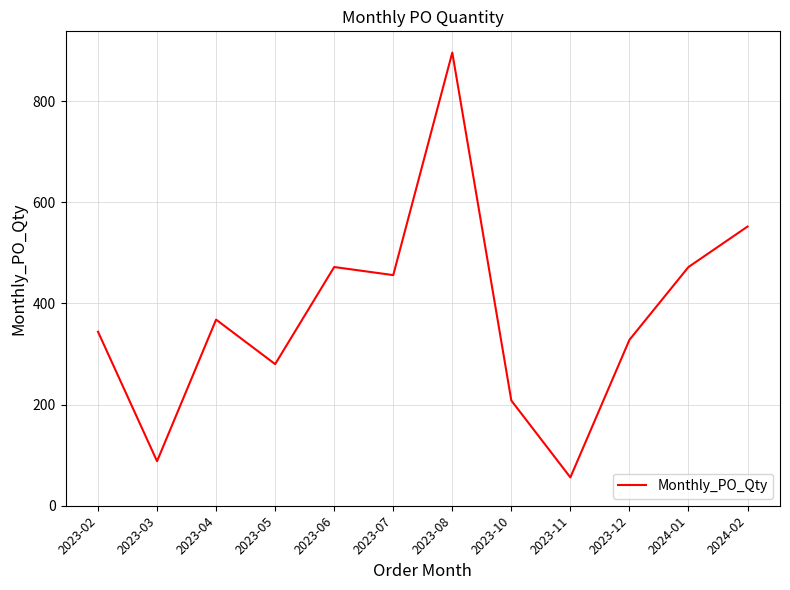

What value does the data have at 2023-07?

456